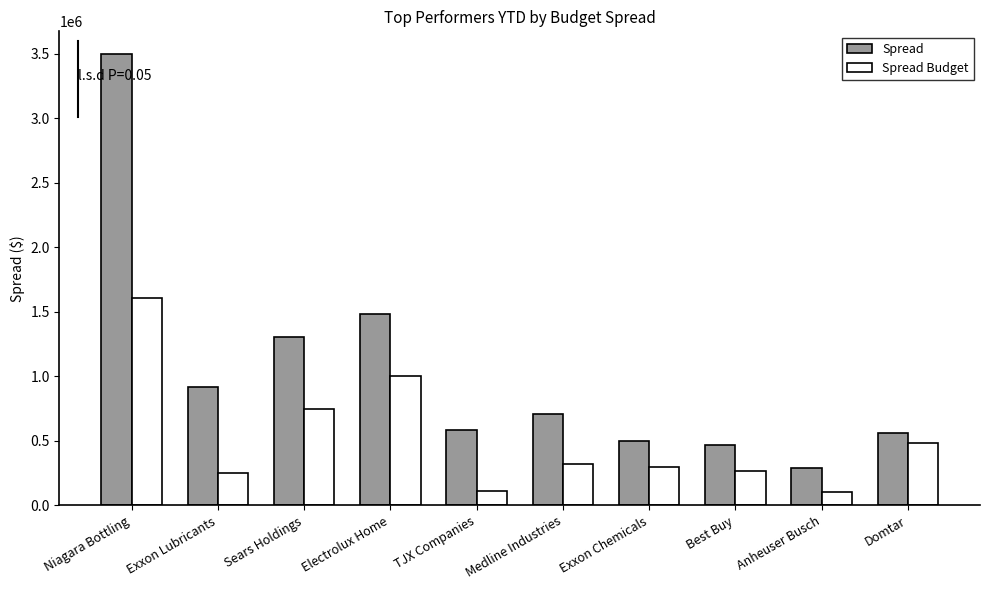

Is the value of Spread Budget at TJX Companies greater than the value of Spread at Sears Holdings?

No